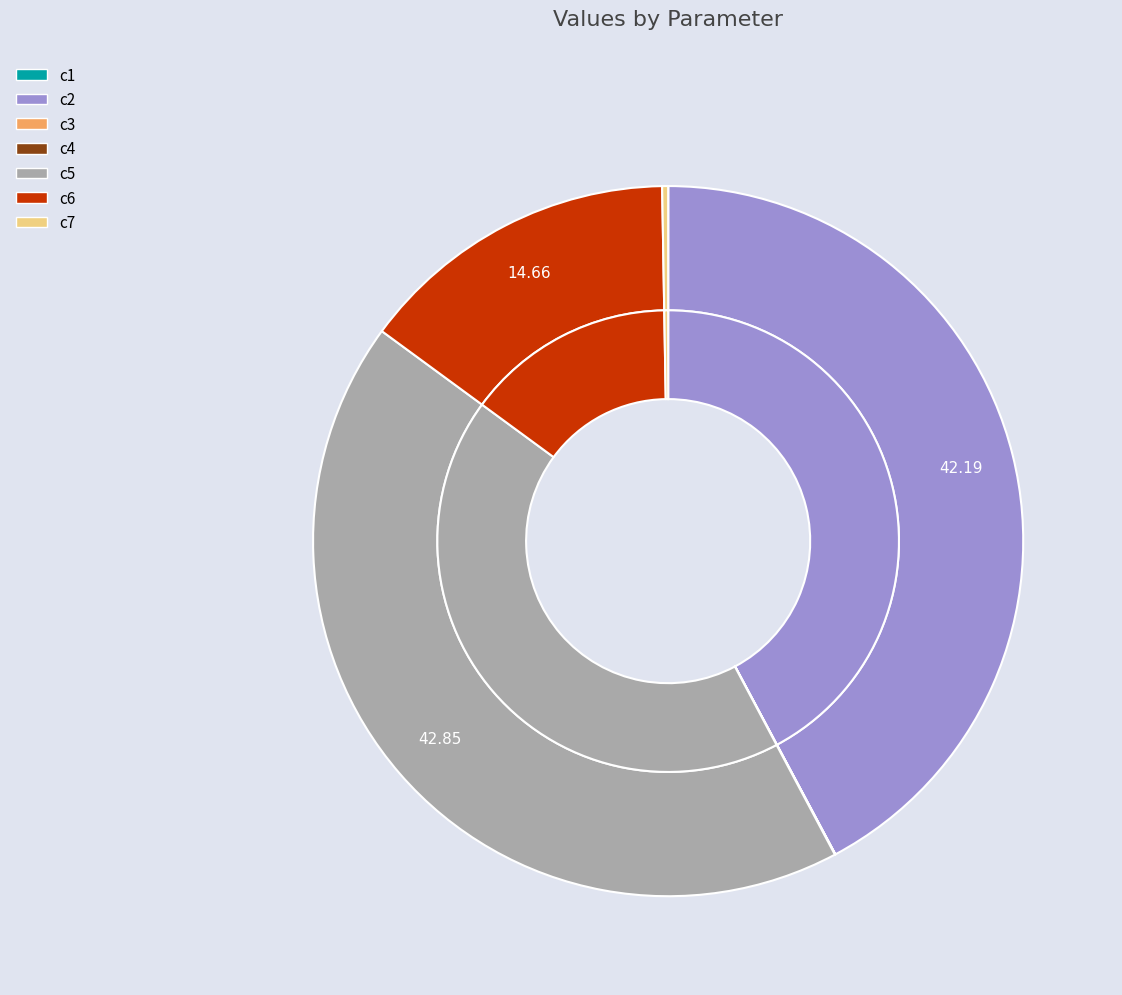

To the nearest percent, what is the average slice percentage?

14%